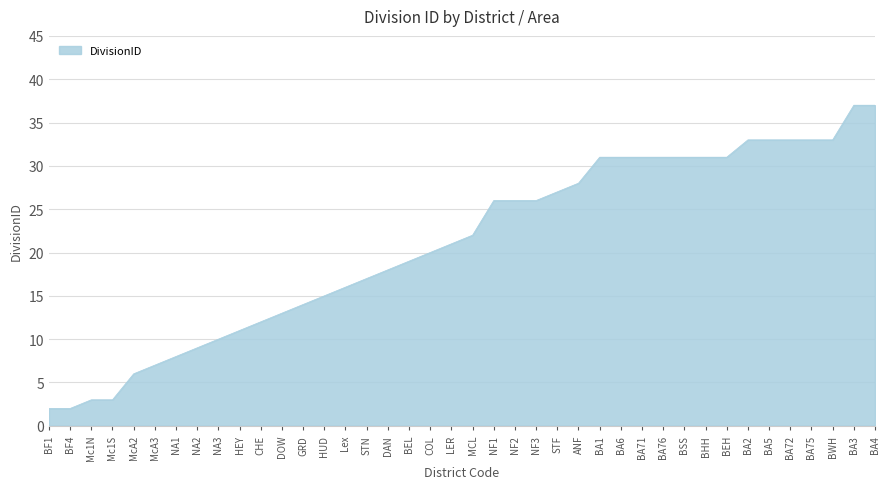

What position from the right is BEL?

23